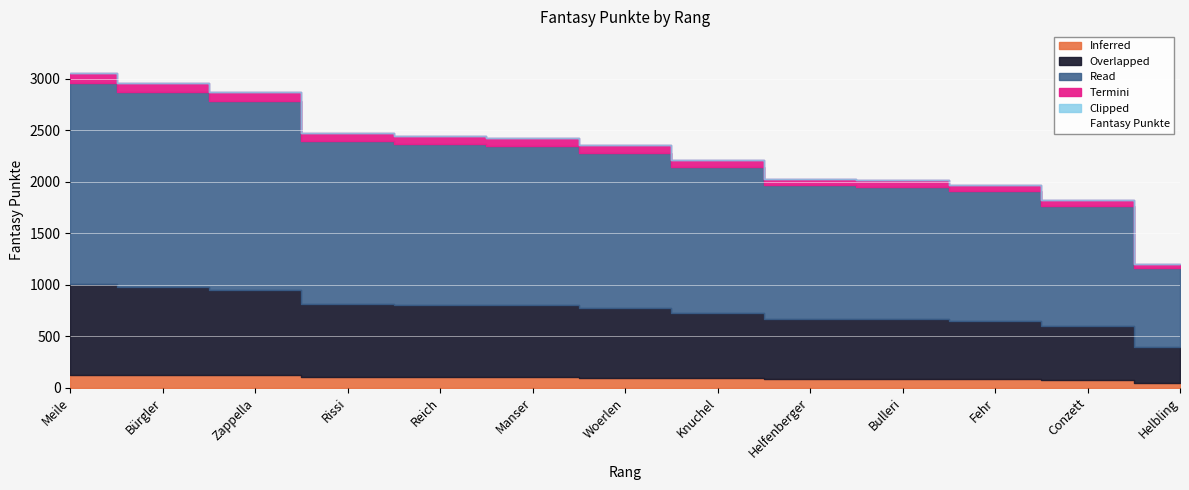

Reading right to left, what are all the values shown in this chart?

Helbling=1234	Conzett=1876	Fehr=2035	Bulleri=2078	Helfenberger=2091	Knuchel=2278	Woerlen=2428	Manser=2498	Reich=2520	Rissi=2551	Zappella=2960	Bürgler=3055	Meile=3148